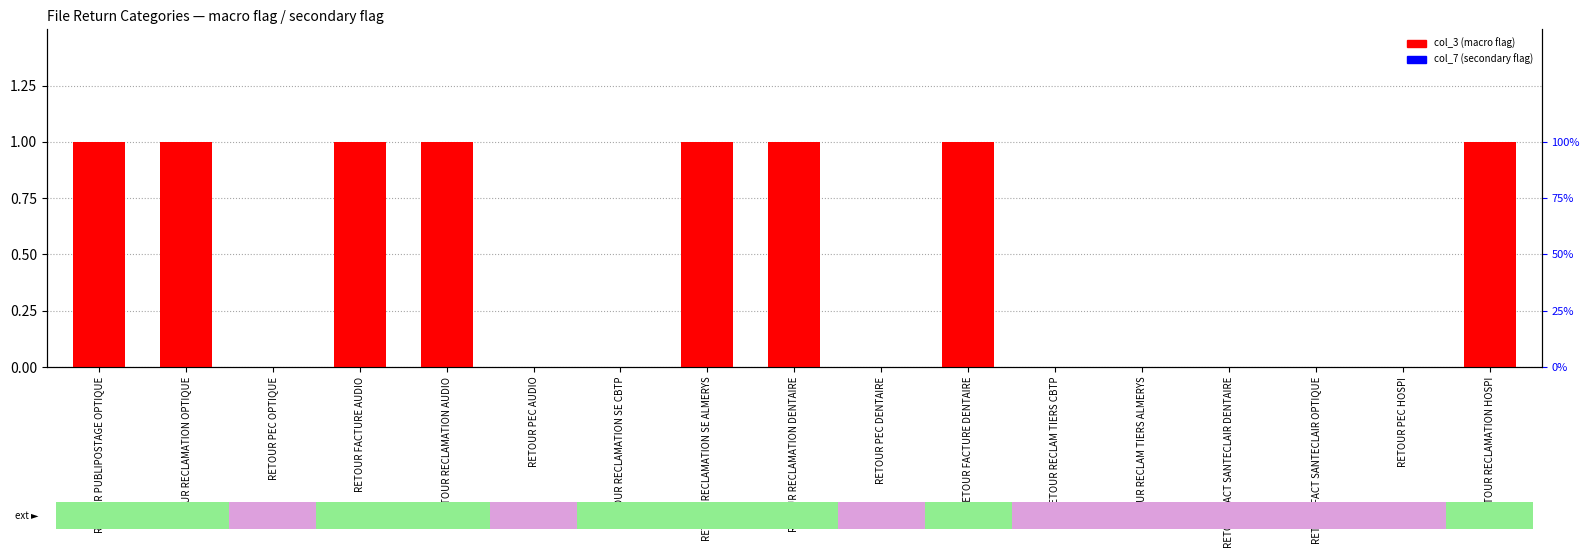

How many bars are there in each group?

2